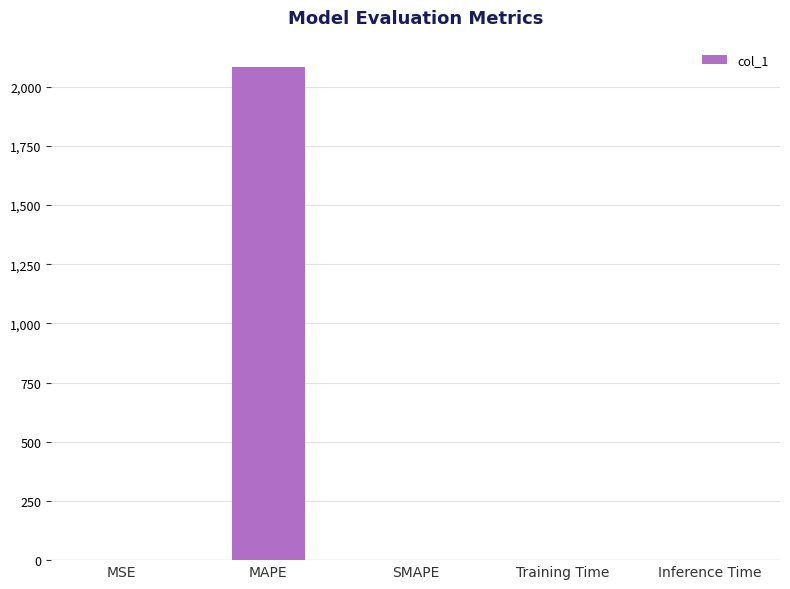

What is the sum of the values at MAPE and SMAPE?

2082.4